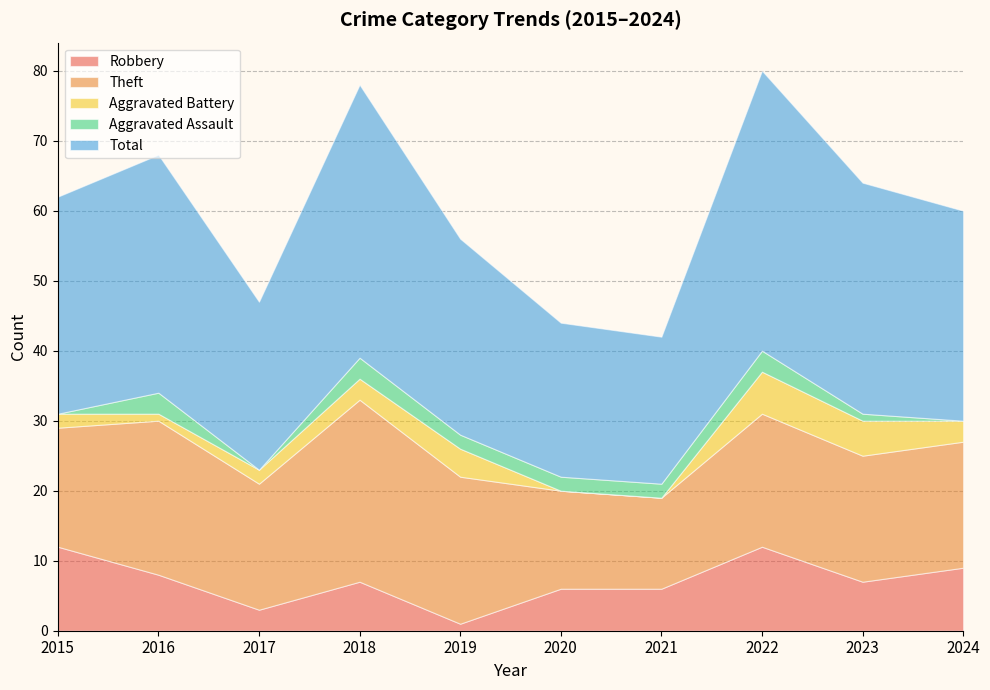

Reading right to left, list all the values displayed in this chart.

Robbery: 9	7	12	6	6	1	7	3	8	12
Theft: 18	18	19	13	14	21	26	18	22	17
Aggravated Battery: 3	5	6	0	0	4	3	2	1	2
Aggravated Assault: 0	1	3	2	2	2	3	0	3	0
Total: 30	33	40	21	22	28	39	24	34	31